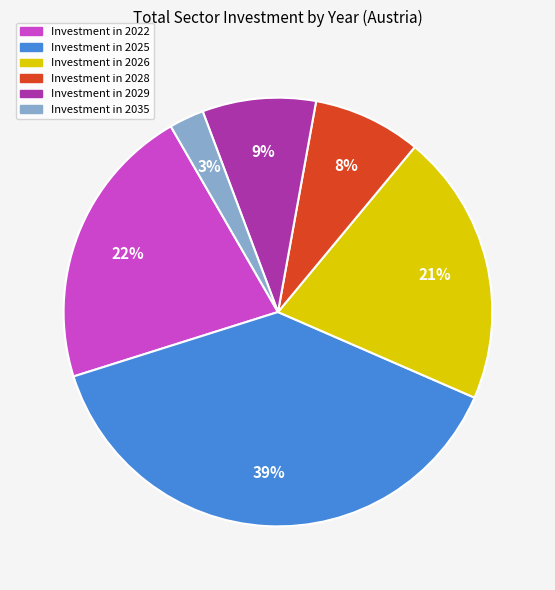

How many segments does this pie chart have?

6